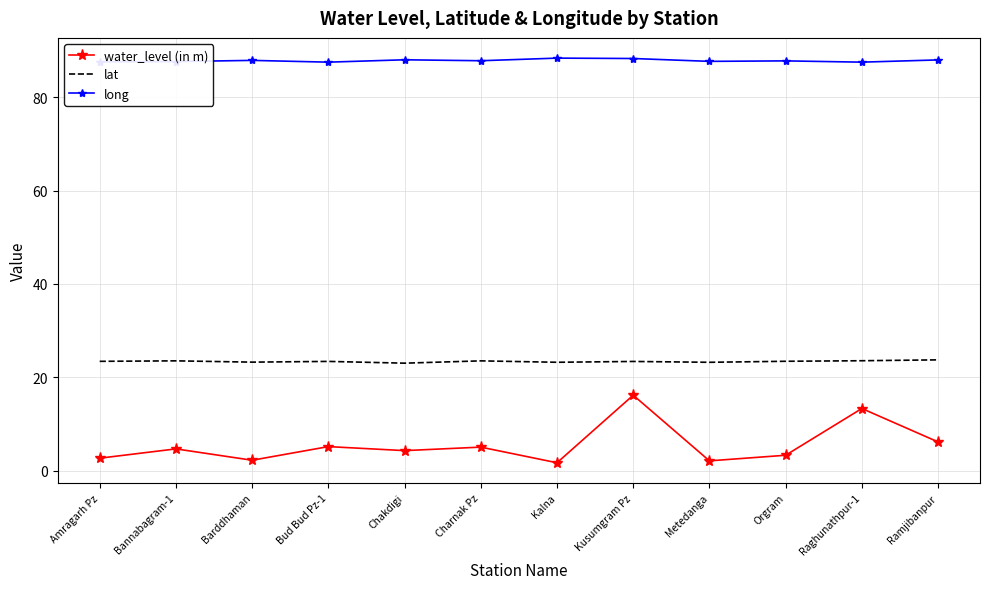

True or false: long and lat intersect in this chart.

False